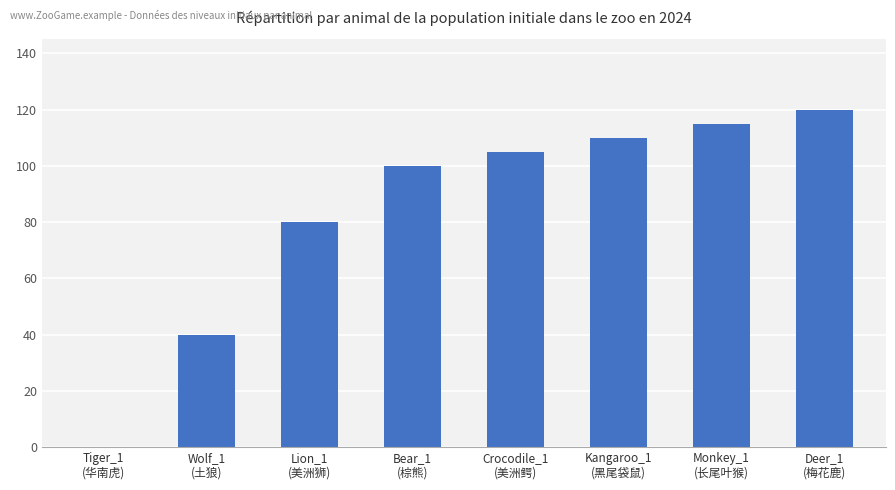

What is the sum of all values?

670